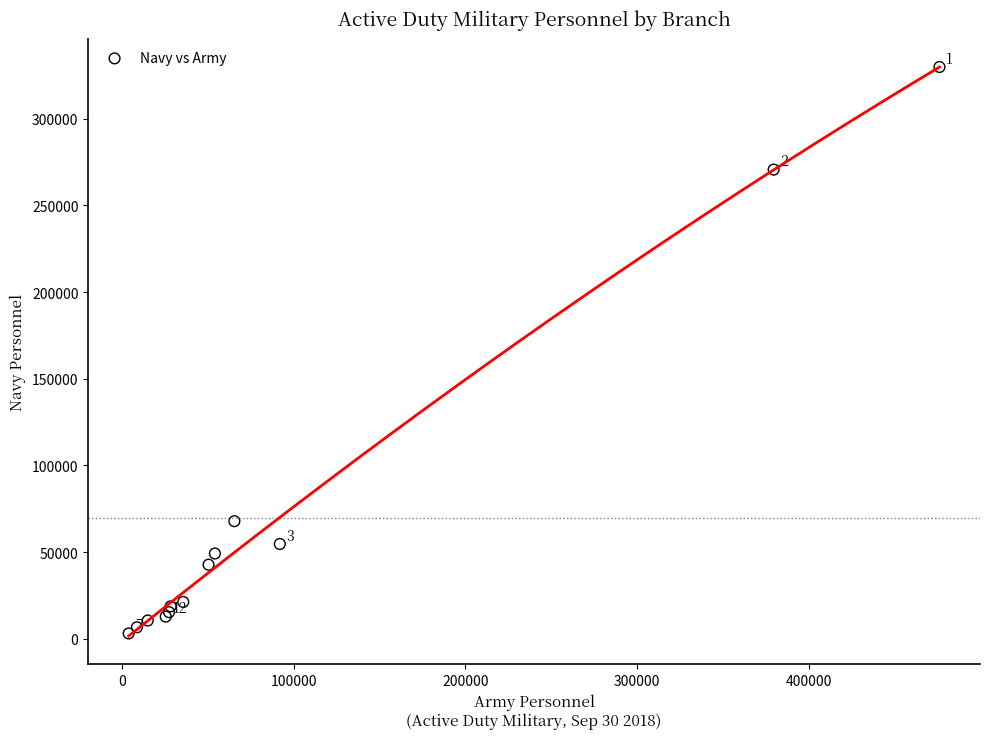

What Y value in the scatter plot is closest to 166488?

67876